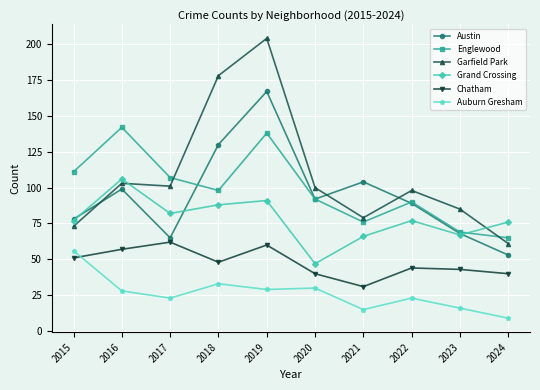

At which category does the chart reach its peak across all series?

2019